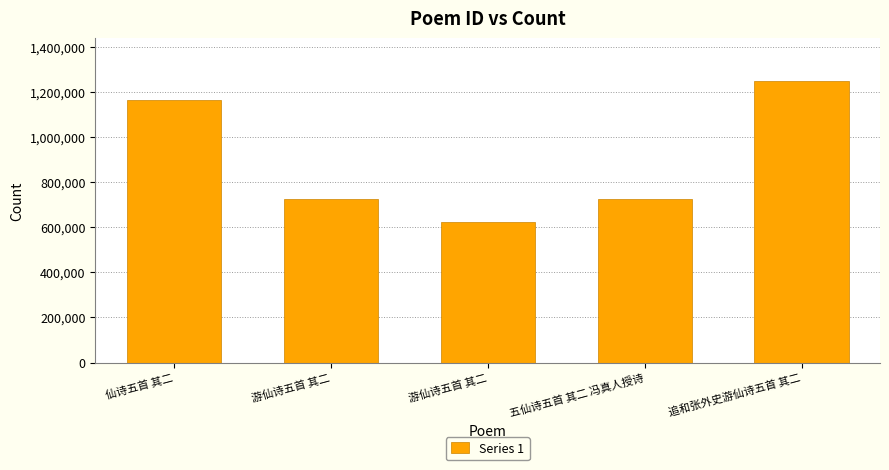

Which label corresponds to the smallest value in the chart?

游仙诗五首 其二